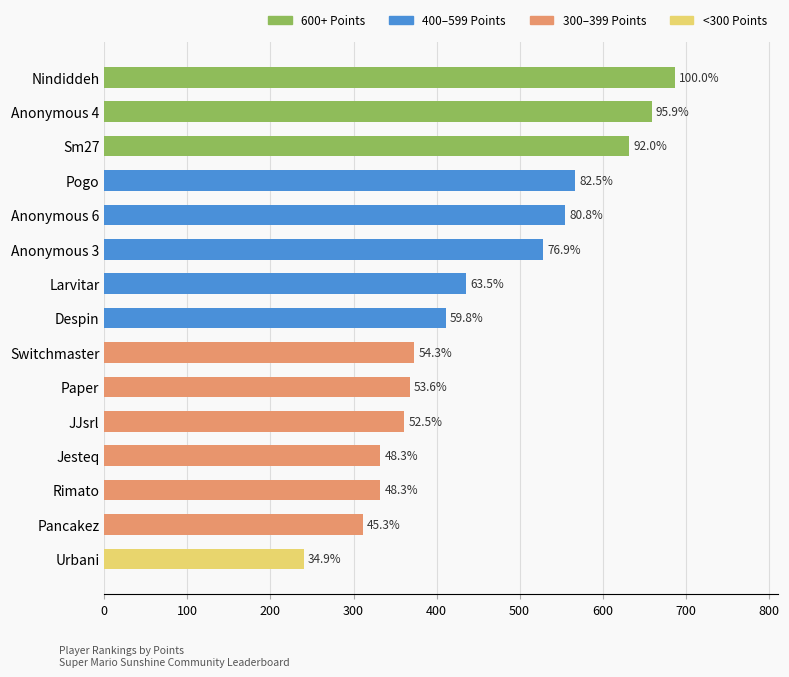

What is the smallest value displayed?

240